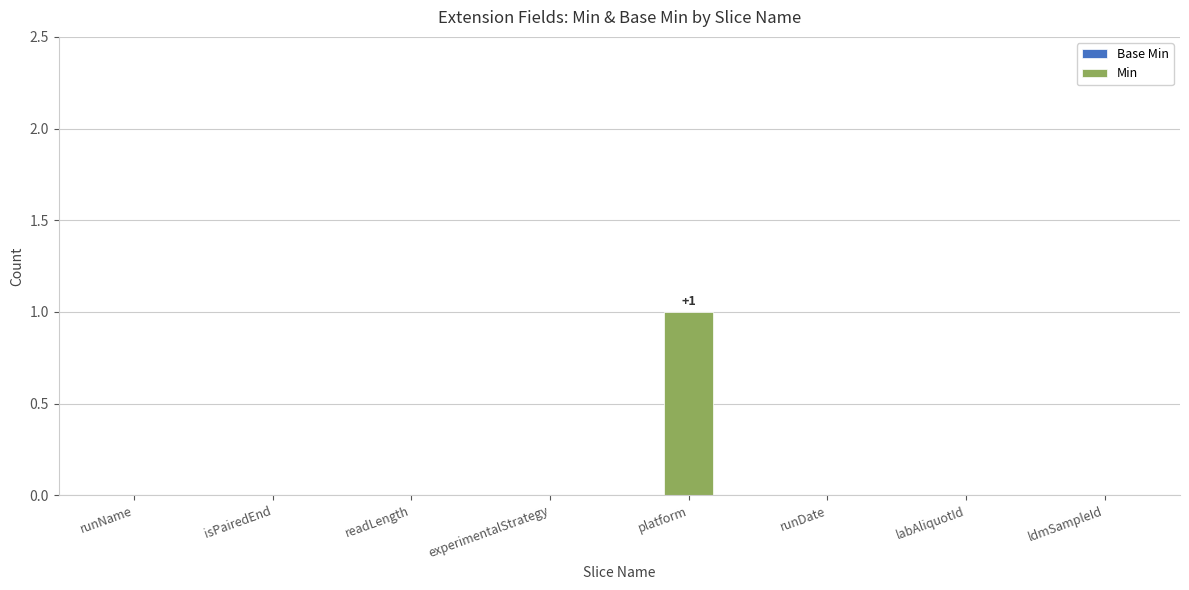

Which category has the highest value across all series?

platform